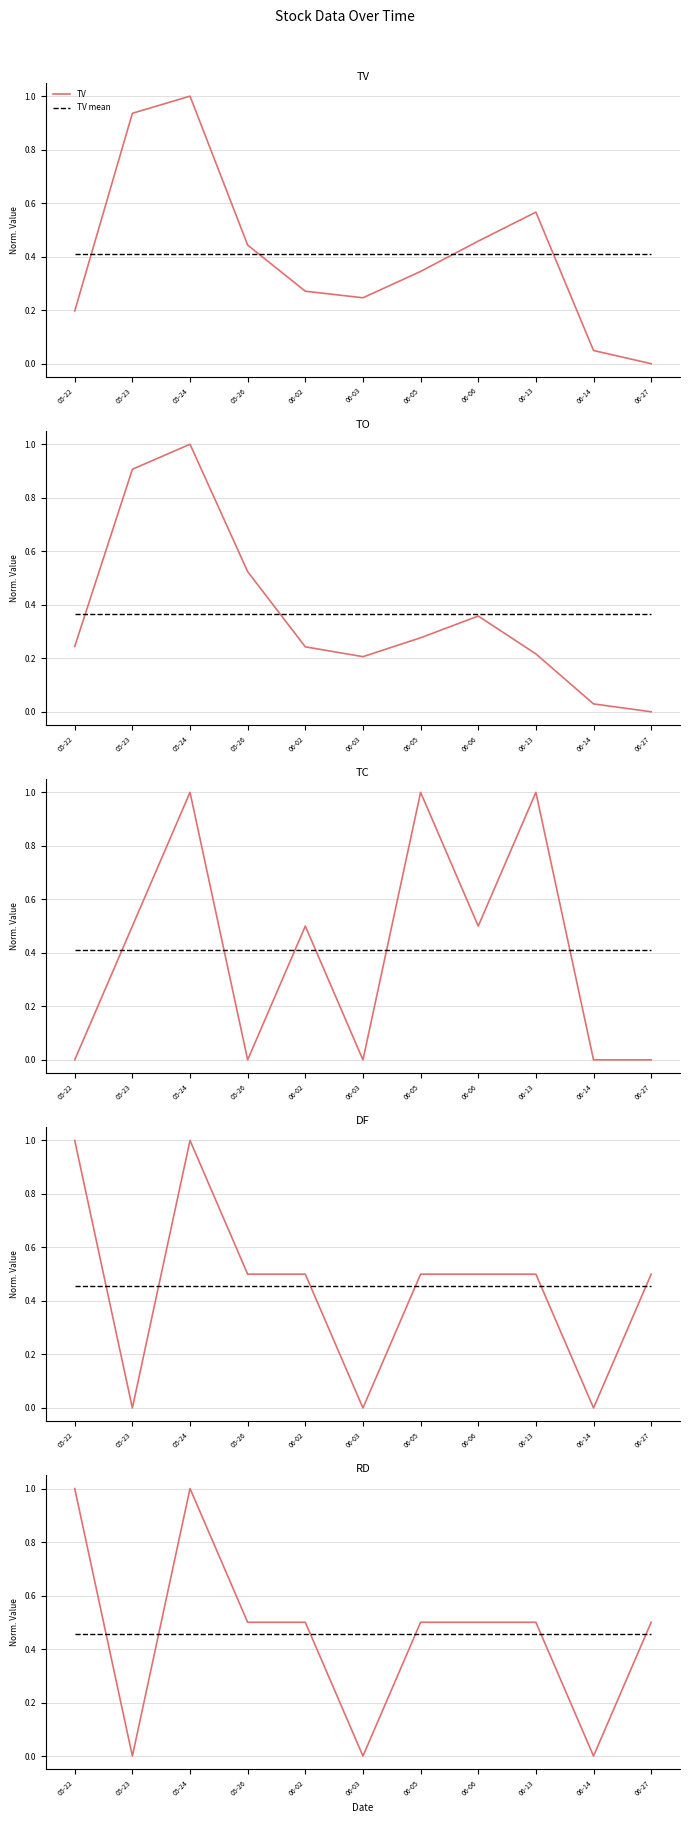

In TC, how many points are higher than both neighbors (excluding endpoints)?

4